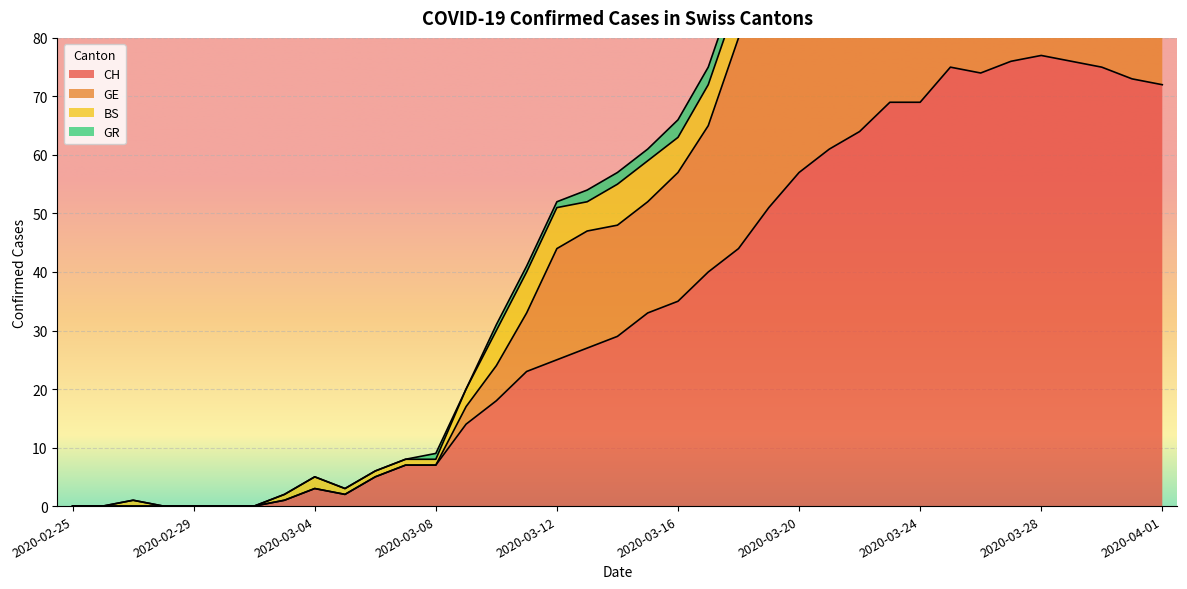

How many interior local peaks does the GE series have?

4